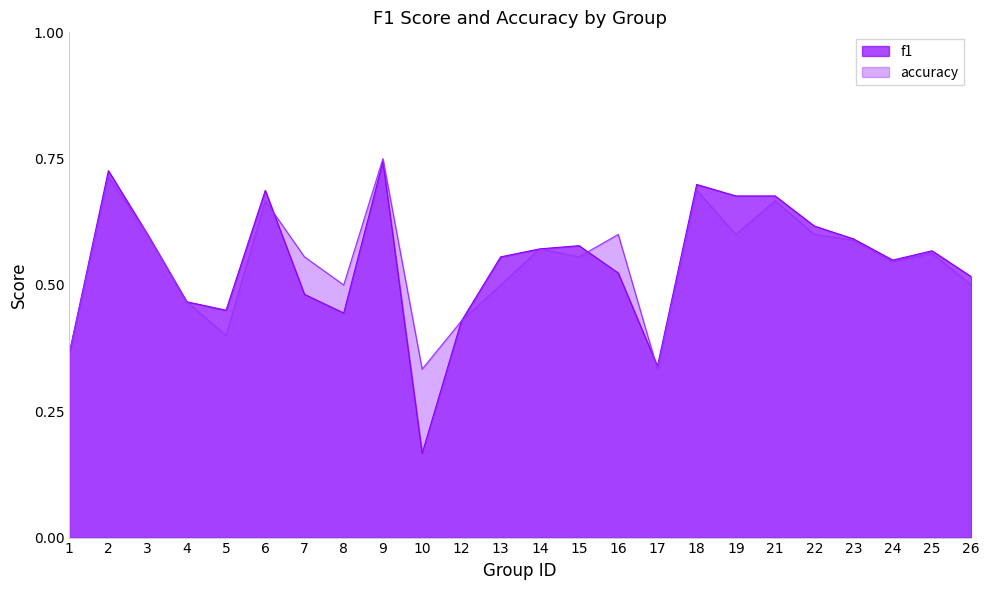

Between which two adjacent categories do accuracy and f1 first intersect?

6 and 7